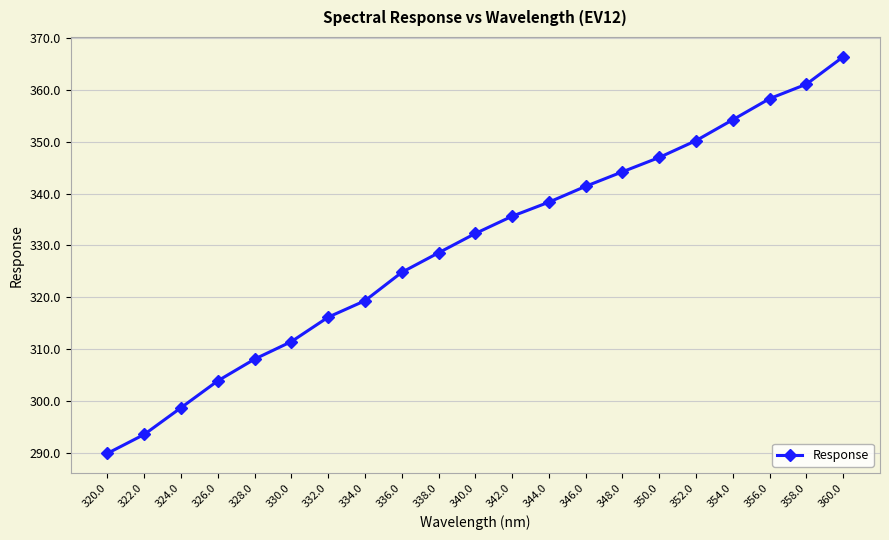

List the labels in order of value, smallest first.

320.0, 322.0, 324.0, 326.0, 328.0, 330.0, 332.0, 334.0, 336.0, 338.0, 340.0, 342.0, 344.0, 346.0, 348.0, 350.0, 352.0, 354.0, 356.0, 358.0, 360.0